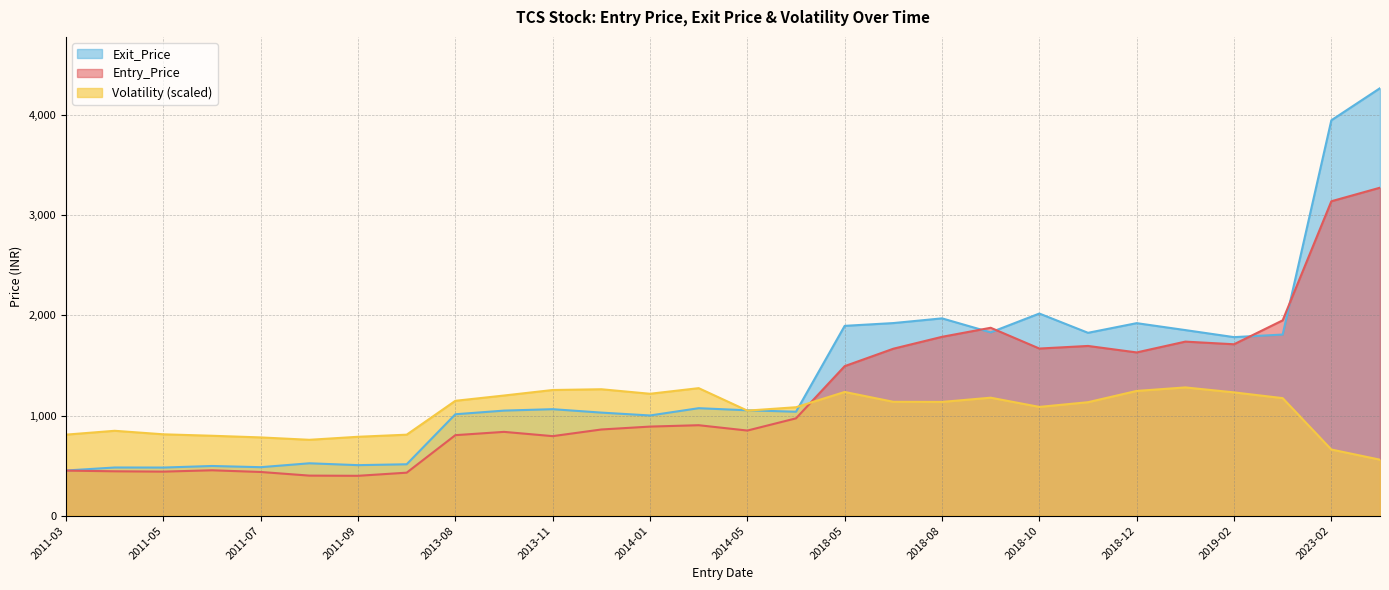

The Entry_Price series shows 1383.5 at 2014-02. True or false?

False